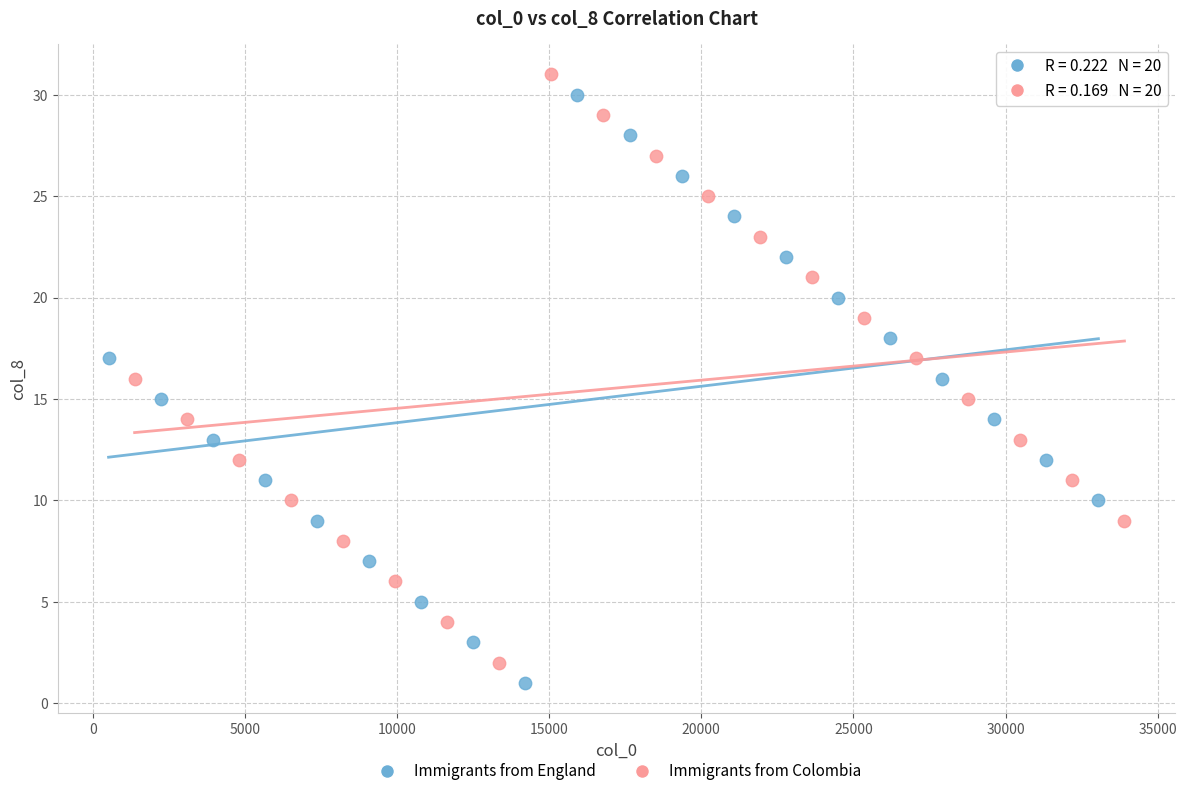

What are all the series names shown in the legend?

Immigrants from England, Immigrants from Colombia